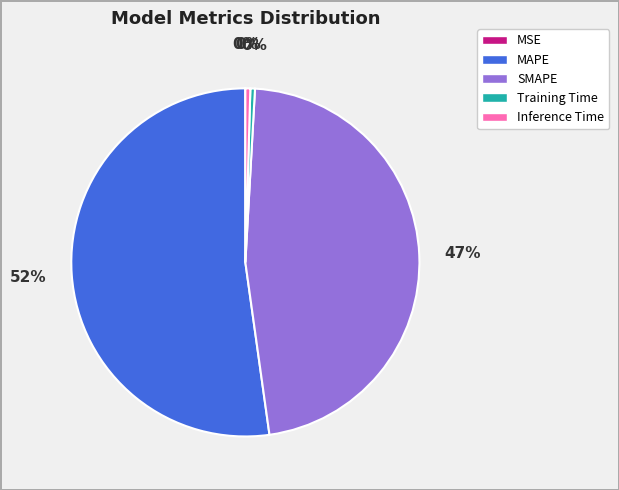

What percentage is the SMAPE slice, to the nearest percent?

47%